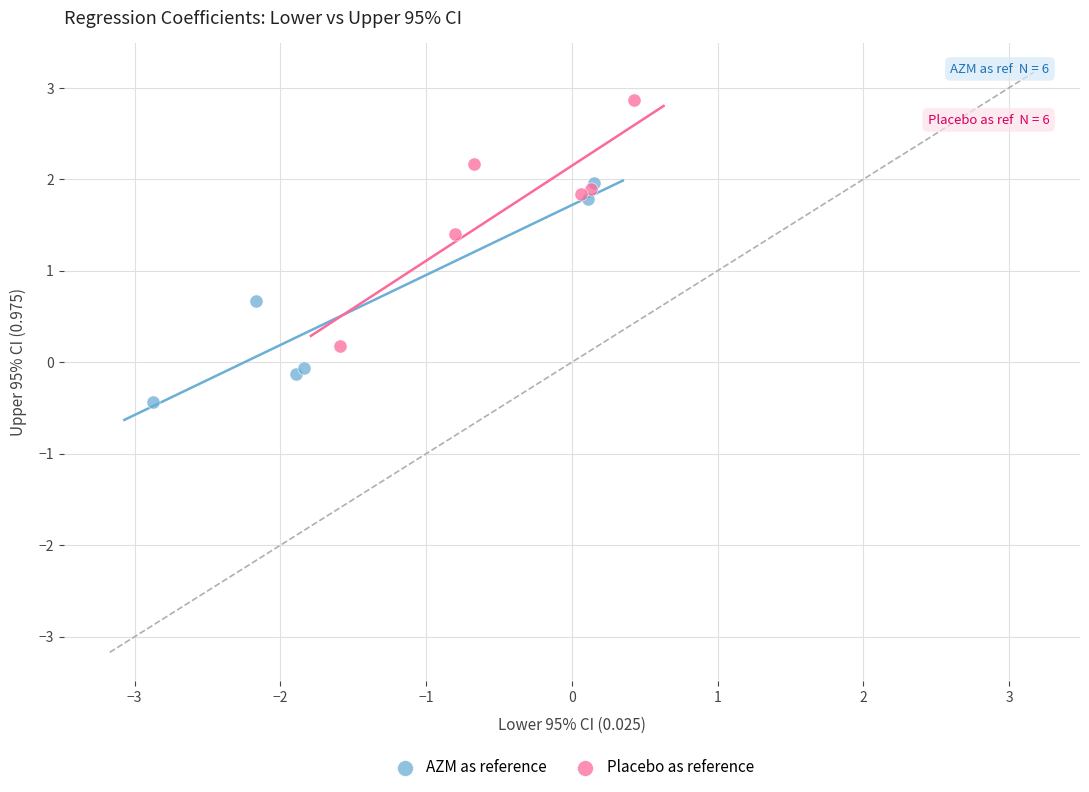

Which series reaches the minimum Y coordinate?

AZM as reference